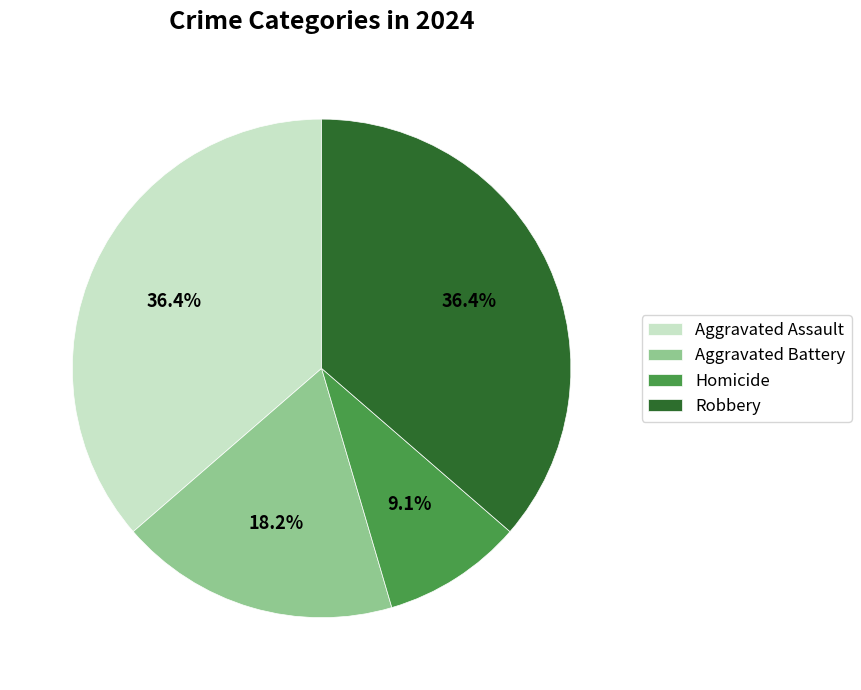

Which category has the smallest portion of the pie?

Homicide